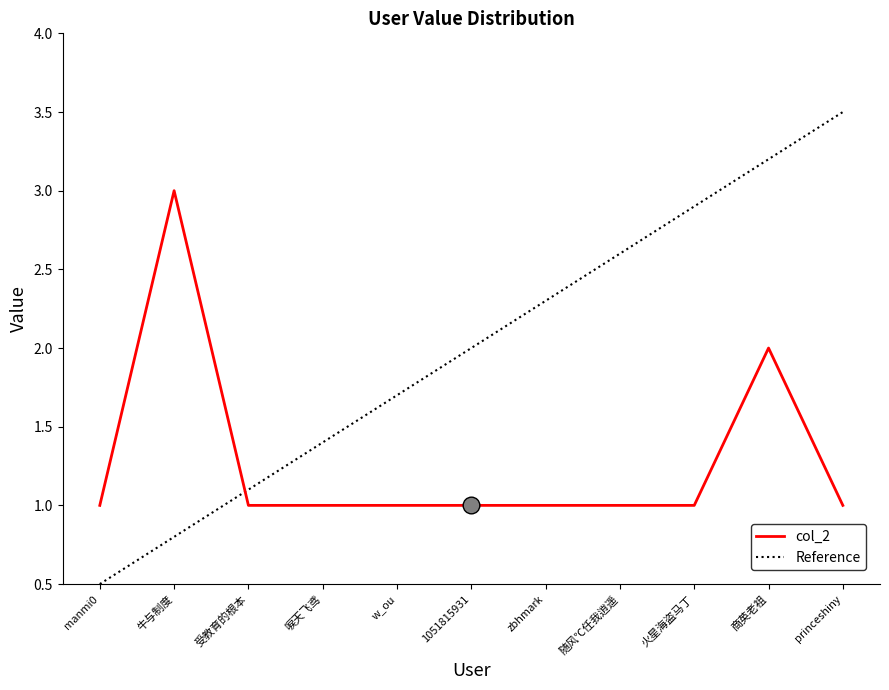

Reading right to left, what are all the values shown in this chart?

1	2	1	1	1	1	1	1	1	3	1